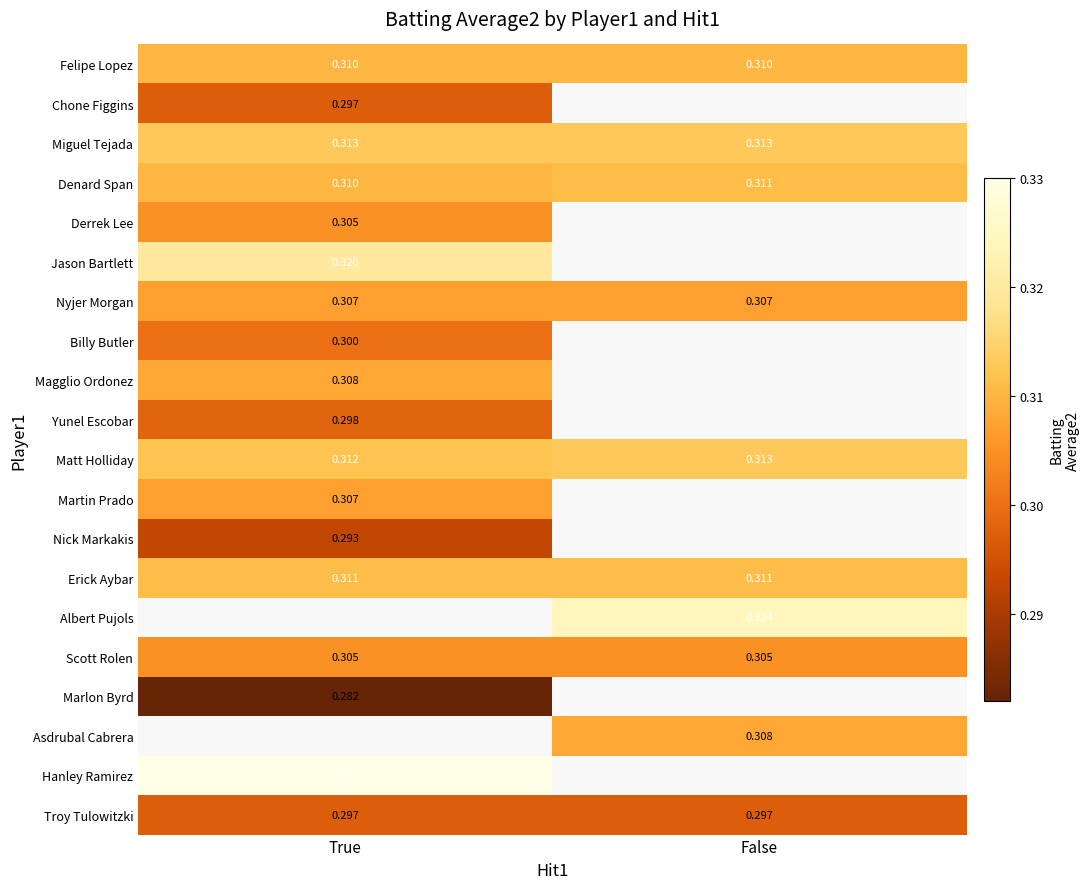

Is the value of Matt Holliday at True greater than the value of Marlon Byrd at True?

Yes